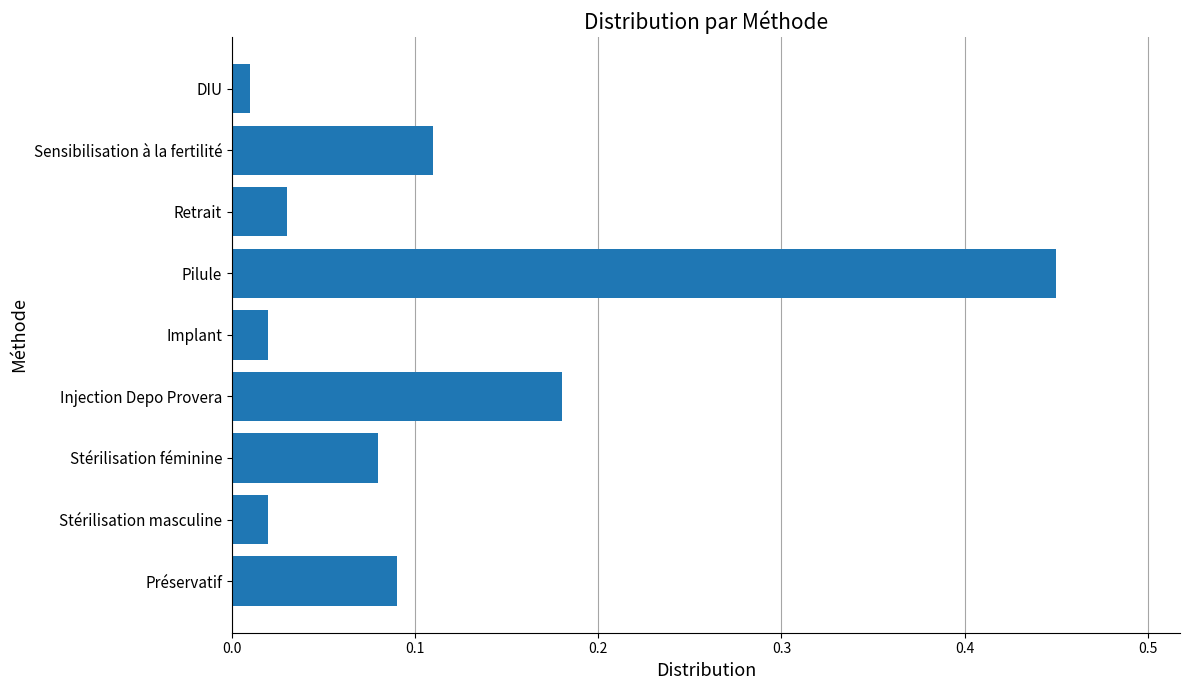

Are the bars horizontal?

Yes